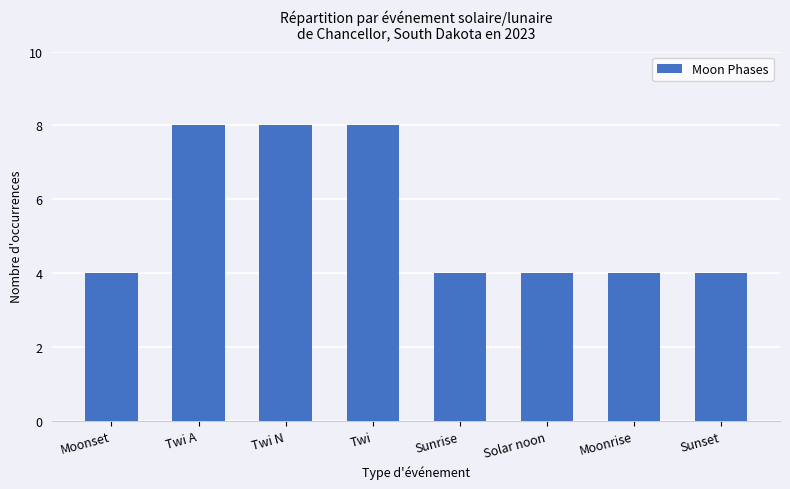

What is the sum of all values?

44